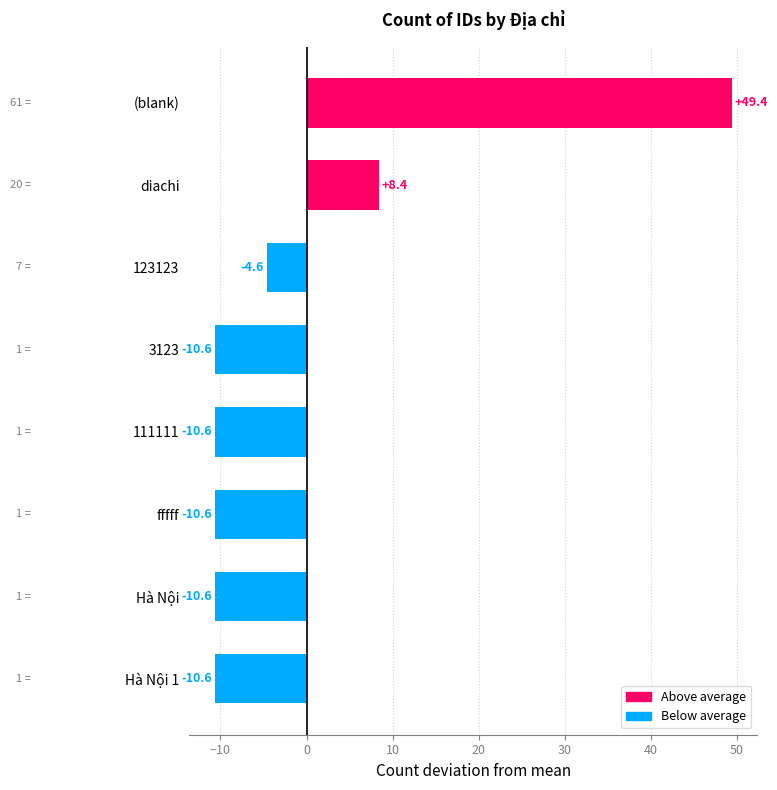

At which label is the value closest to 19?

diachi